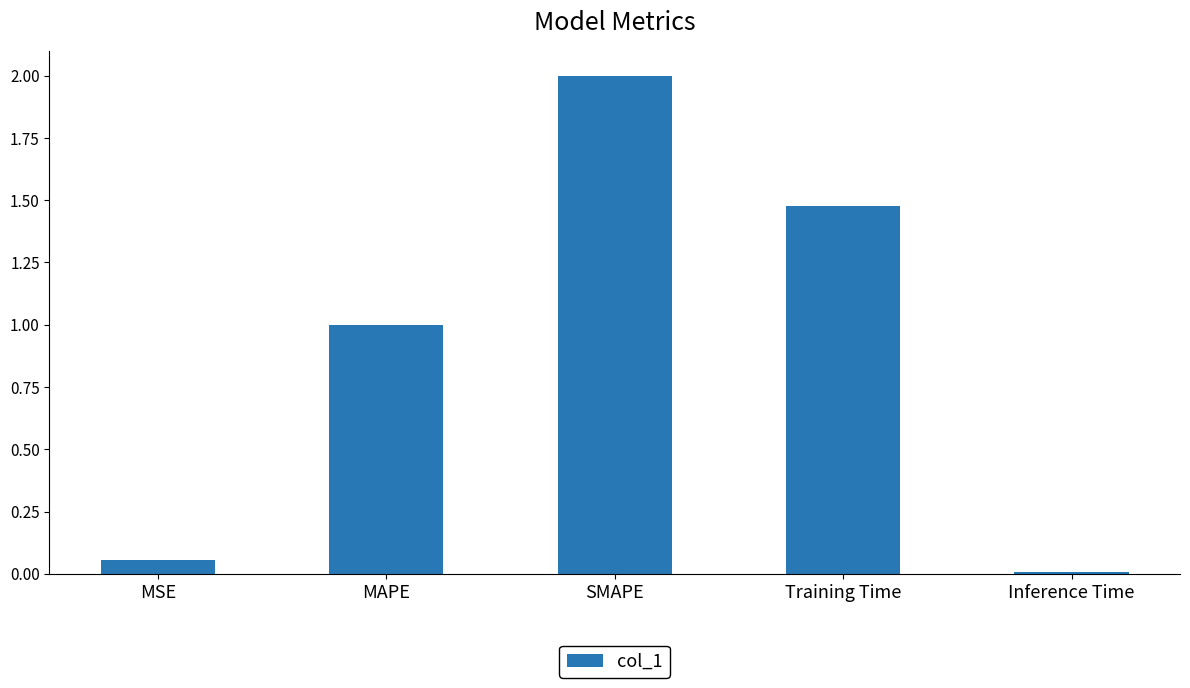

How many data points are less than 1?

2